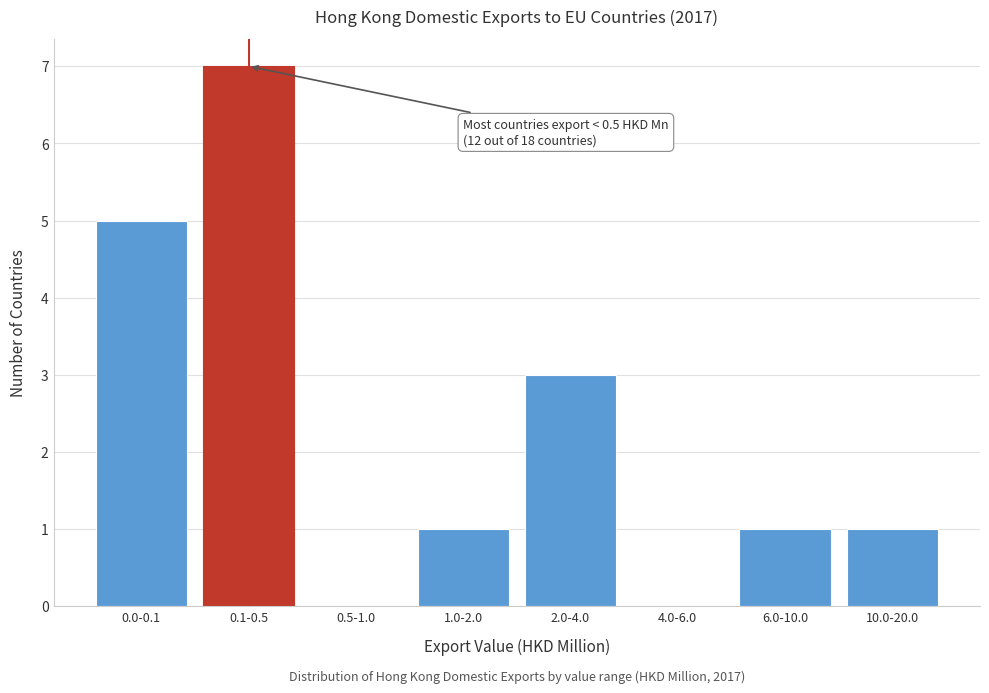

Reading left to right, transcribe all the data shown in this chart.

0.0-0.1=5	0.1-0.5=7	0.5-1.0=0	1.0-2.0=1	2.0-4.0=3	4.0-6.0=0	6.0-10.0=1	10.0-20.0=1